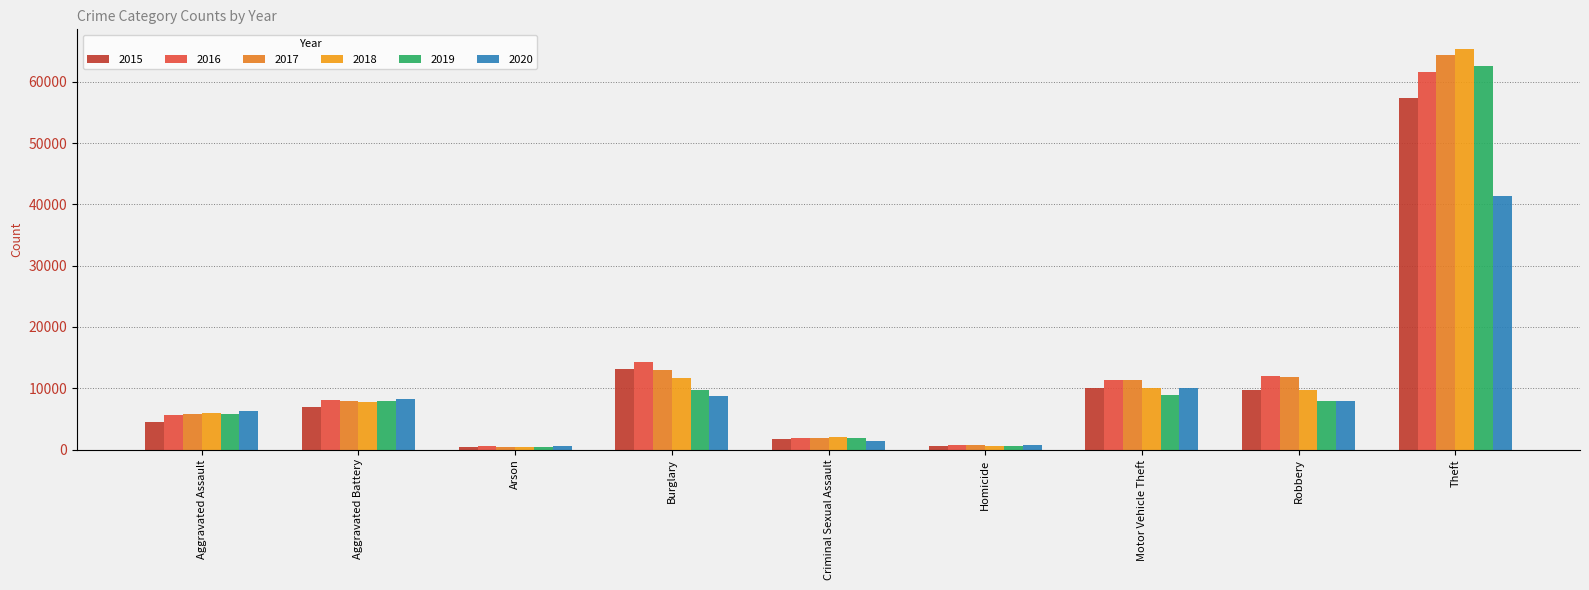

Which category has the lowest value across all series?

Arson